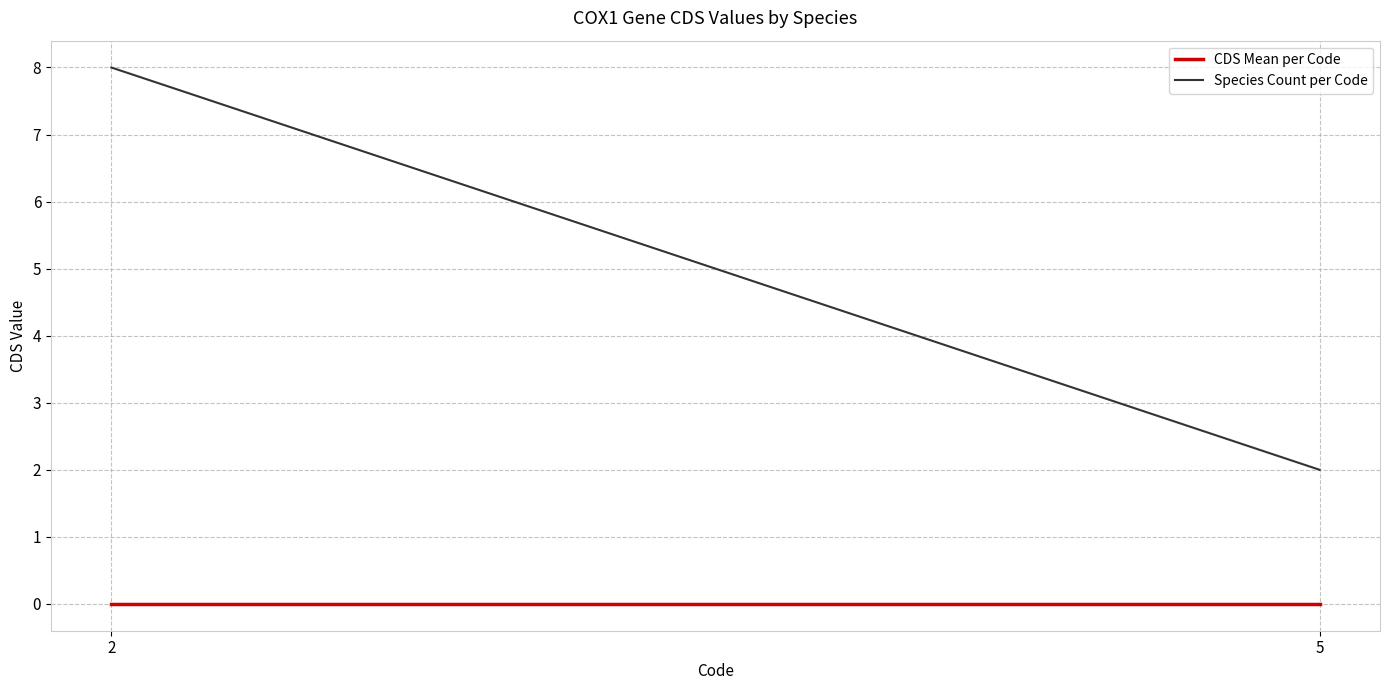

What is the maximum value shown in the chart?

8